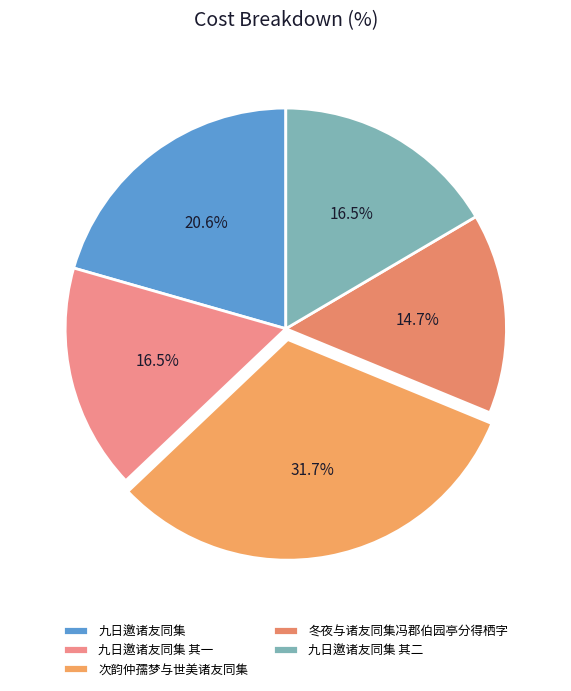

The 九日邀诸友同集 slice represents 21% of the pie. True or false?

True